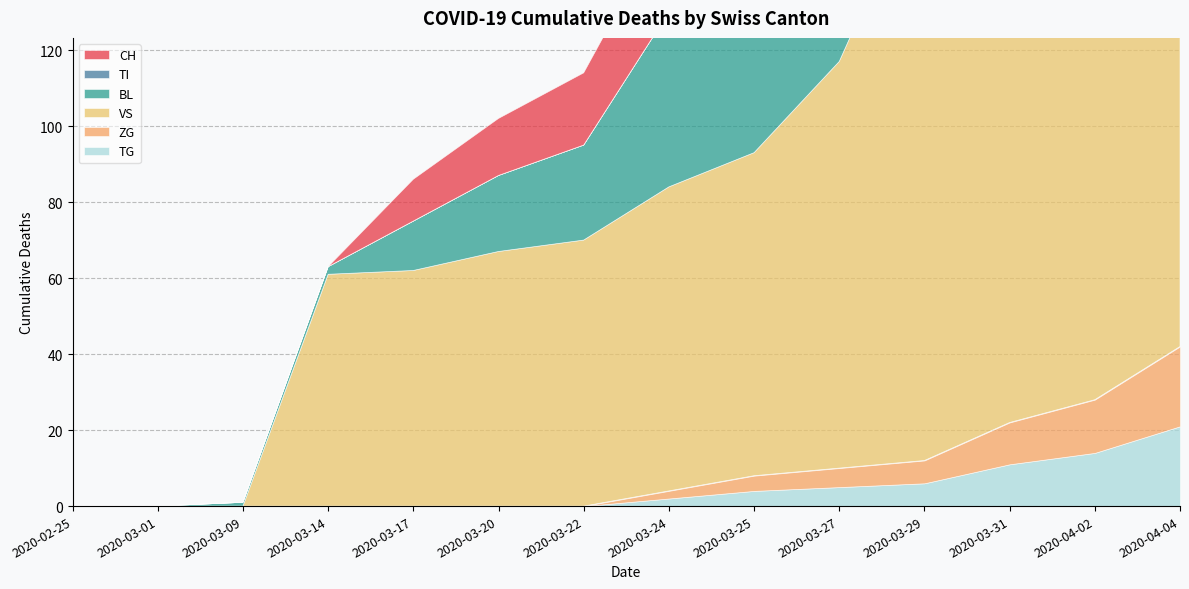

The ZG series shows 59 at 12. True or false?

False